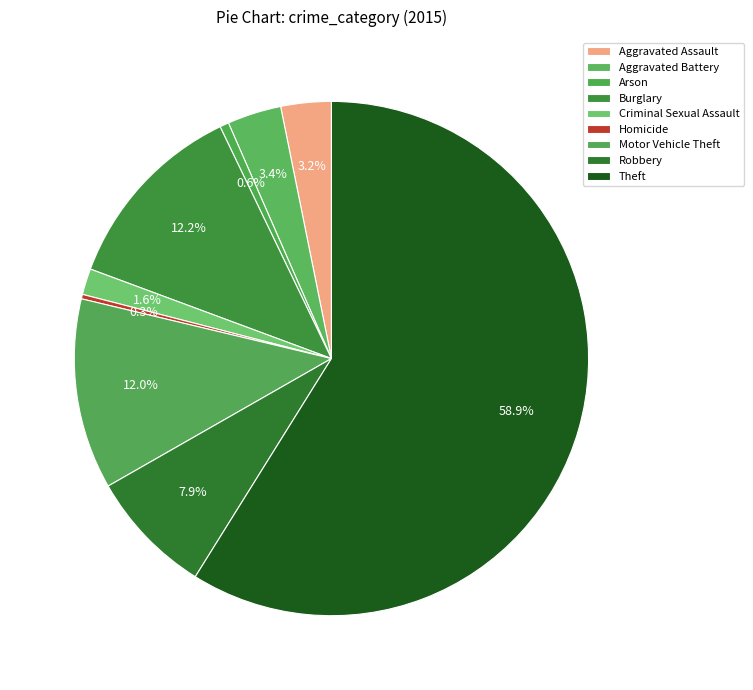

What is the change in value from Criminal Sexual Assault to Motor Vehicle Theft?

+183